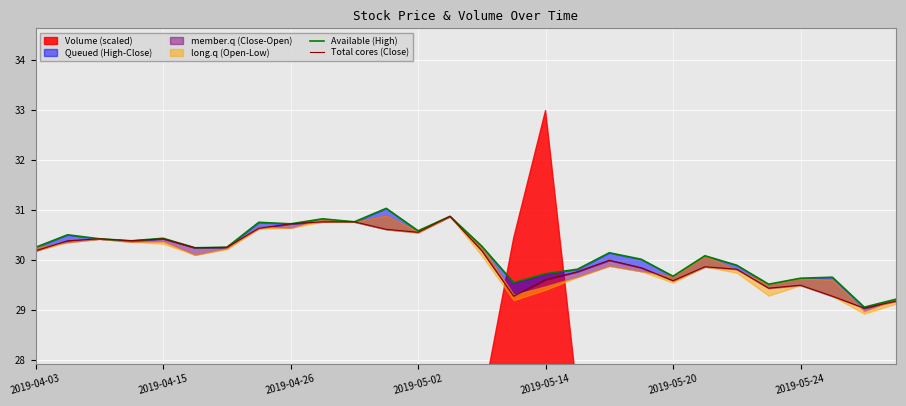

True or false: Available (High) and Total cores (Close) intersect in this chart.

False